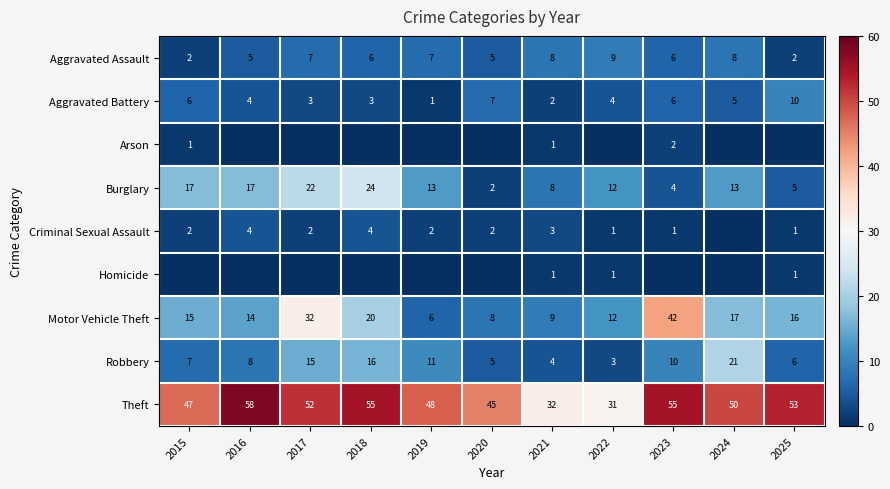

At which category is the sum across all series the highest?

2017